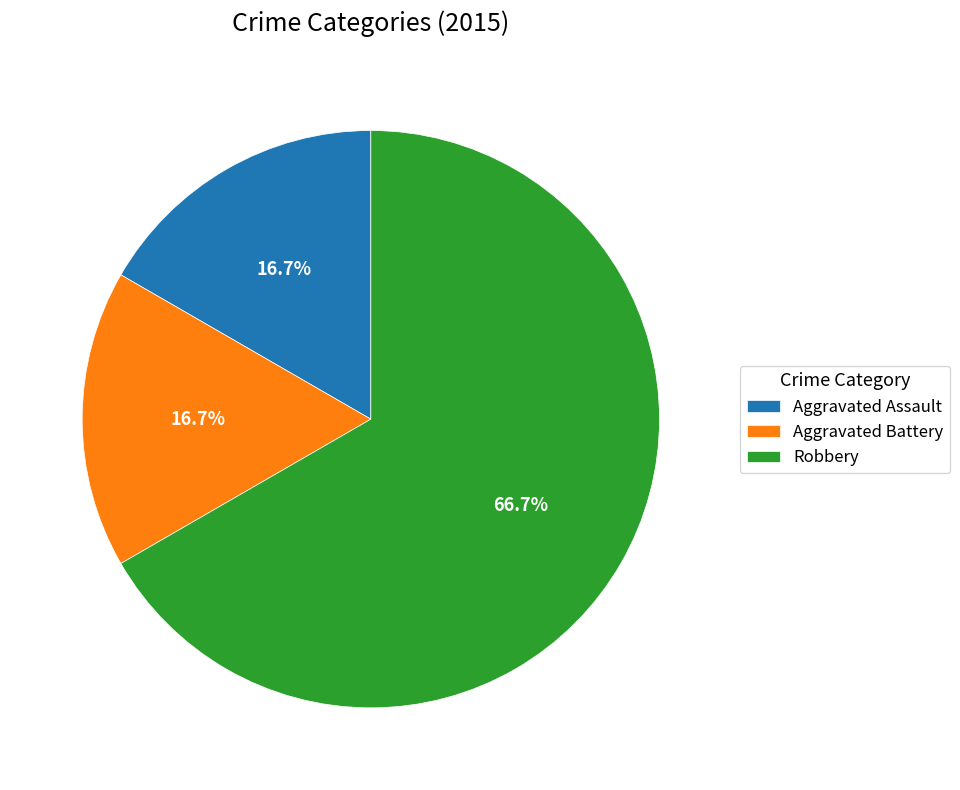

How many segments does this pie chart have?

3